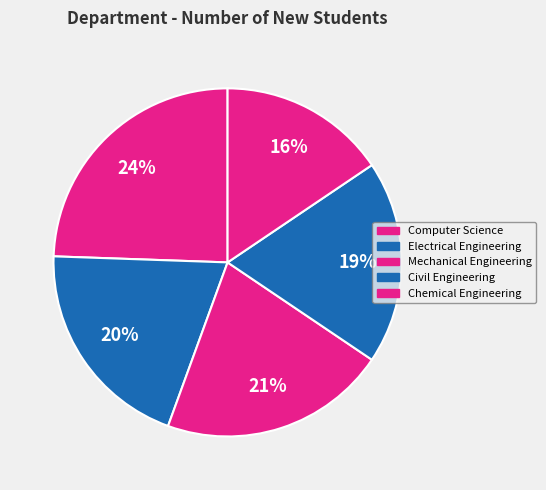

To the nearest percent, what percentage of the pie is Electrical Engineering?

20%